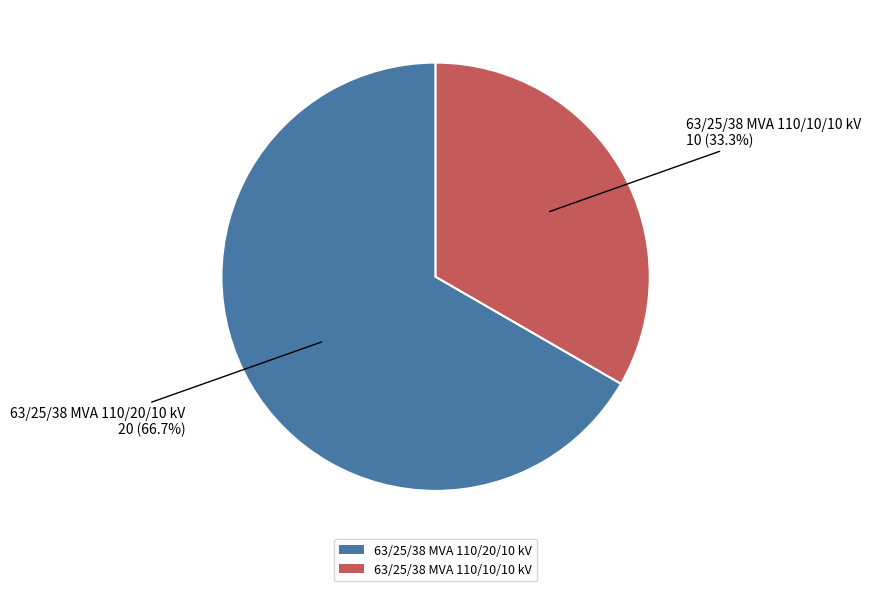

Which slice is the smallest?

63/25/38 MVA 110/10/10 kV